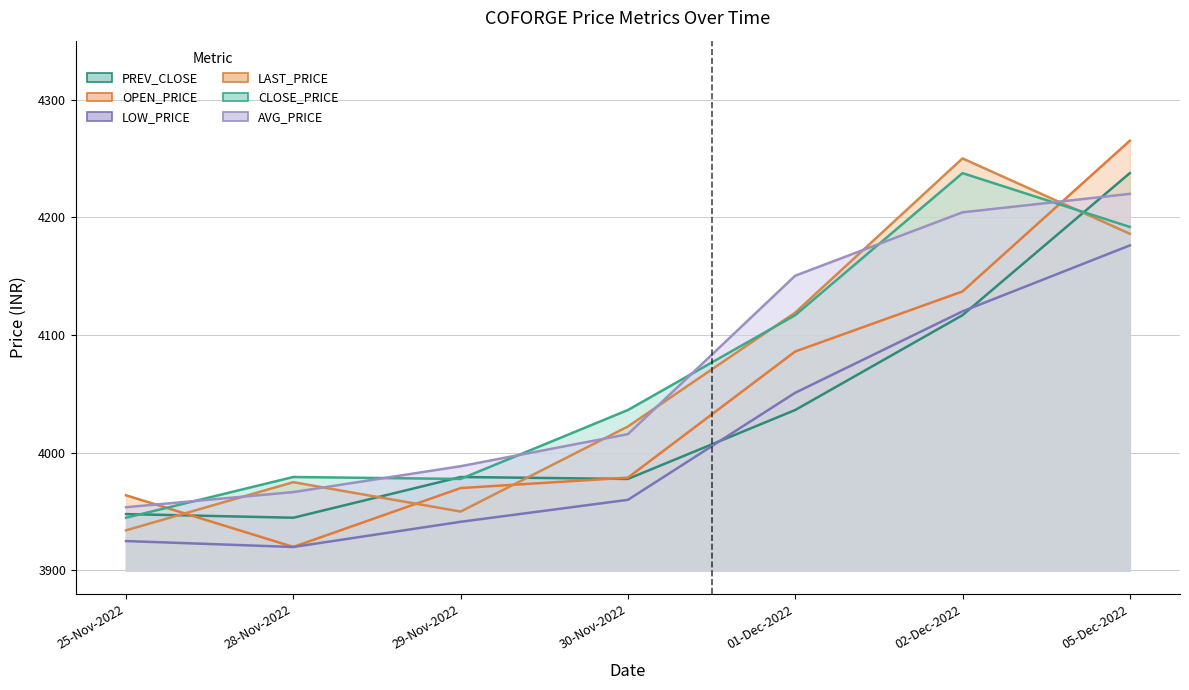

What is the highest value of the LAST_PRICE series?

4250.0